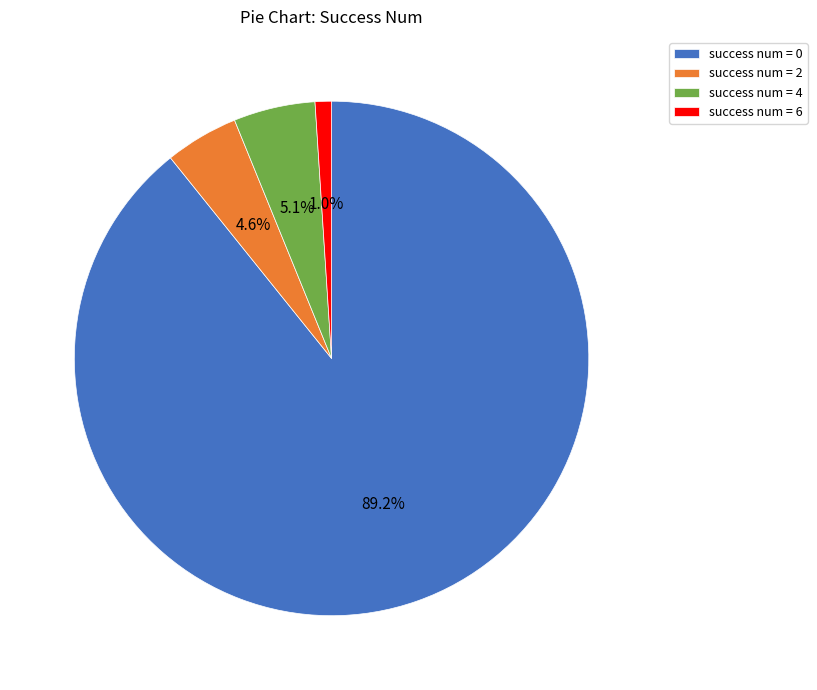

Which has a higher value, success num = 4 or success num = 6?

success num = 4